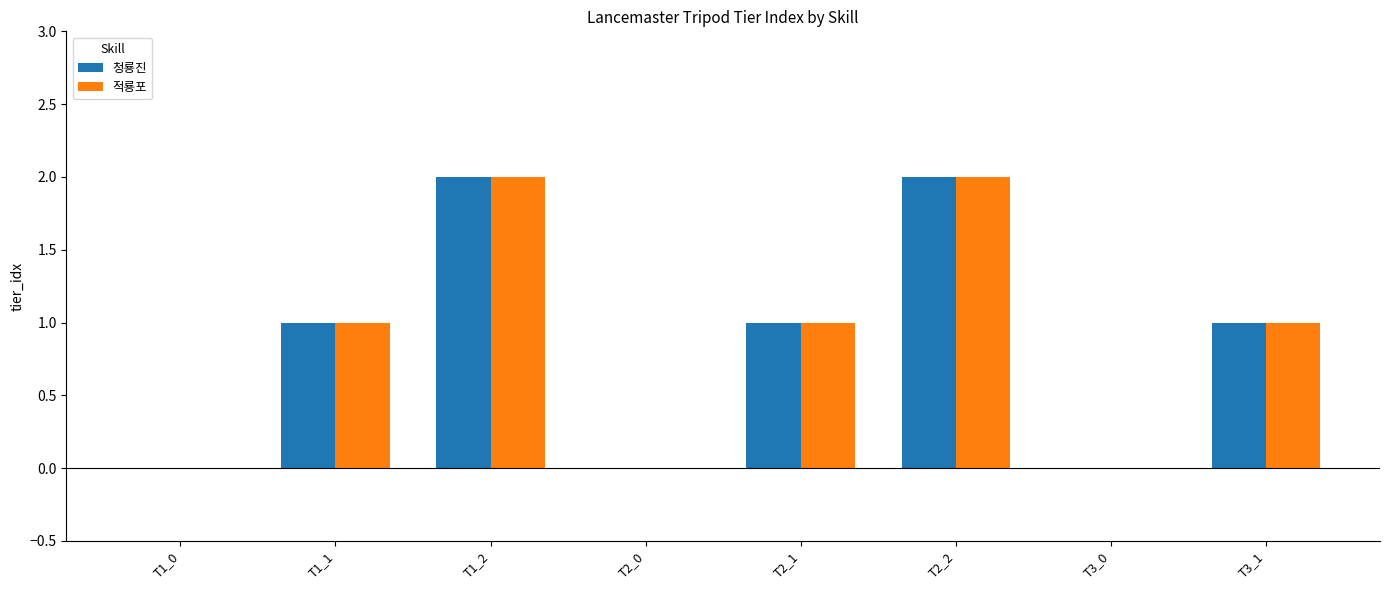

Does the chart contain stacked bars?

No